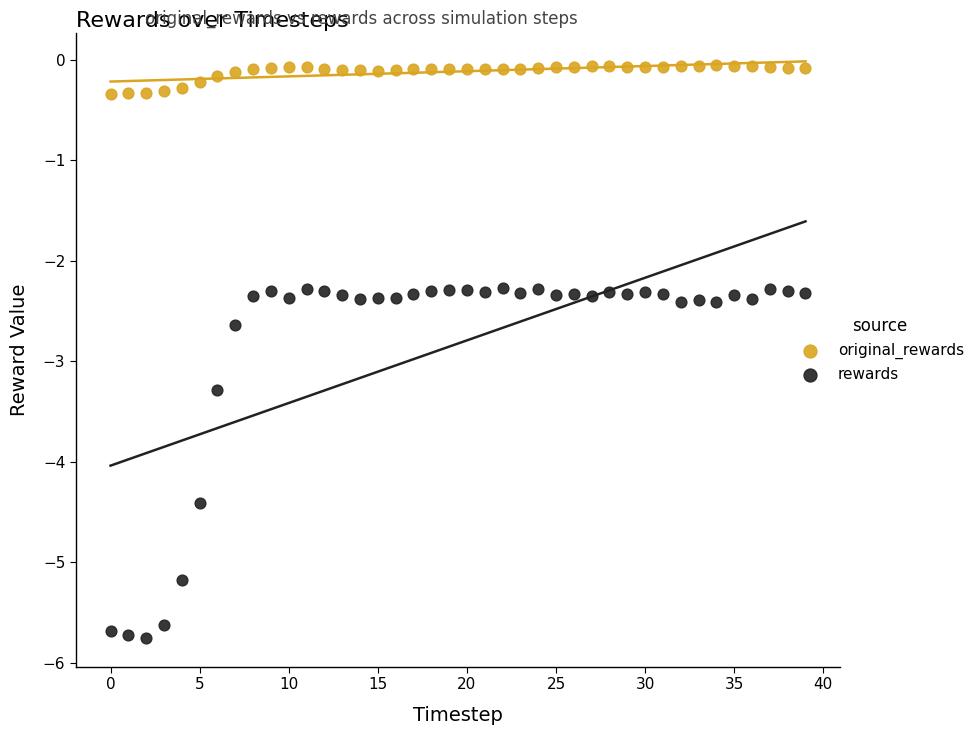

Across all data points, what is the range of Y values (max minus min)?

5.7